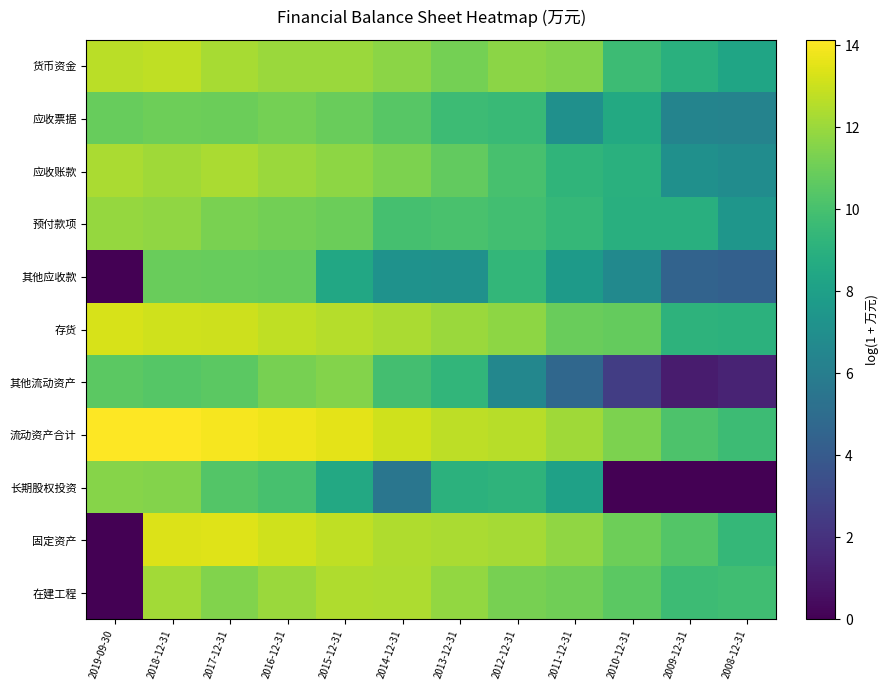

At how many categories does at least one series exceed 13?

6